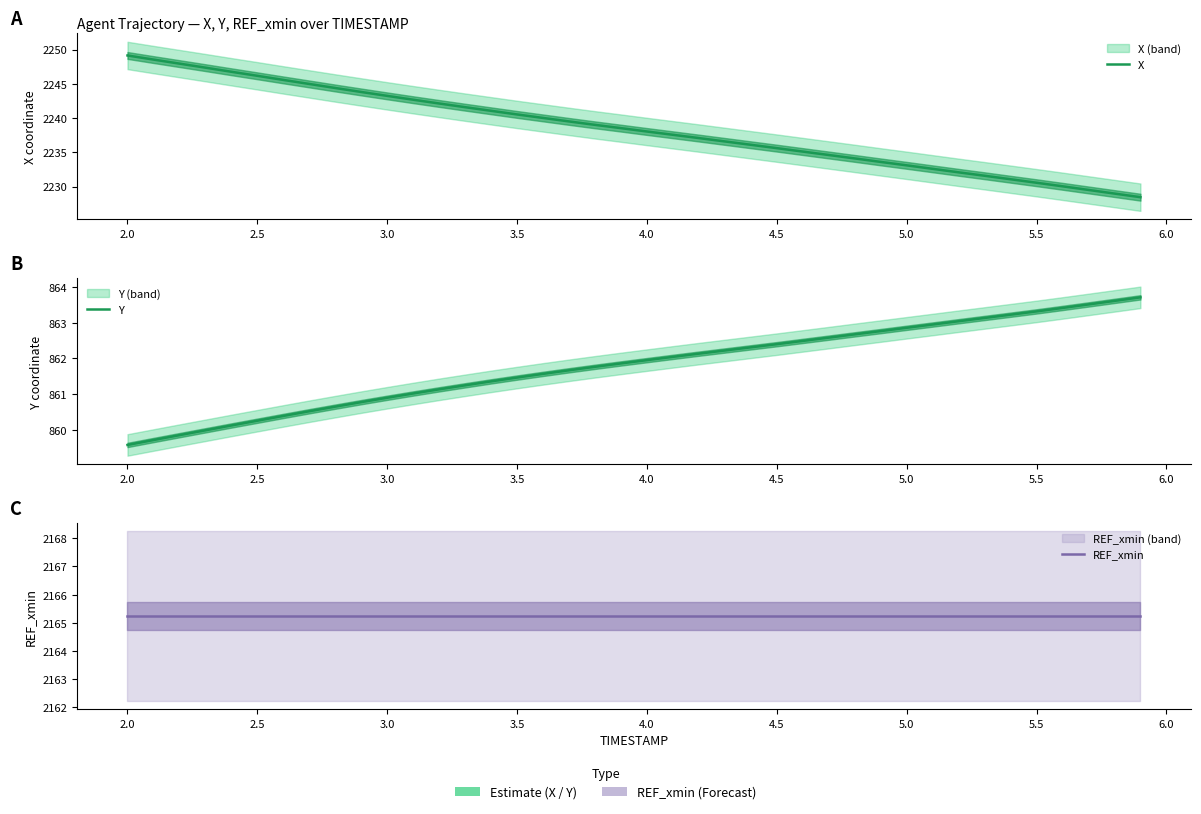

Which series has the largest total across all categories?

X